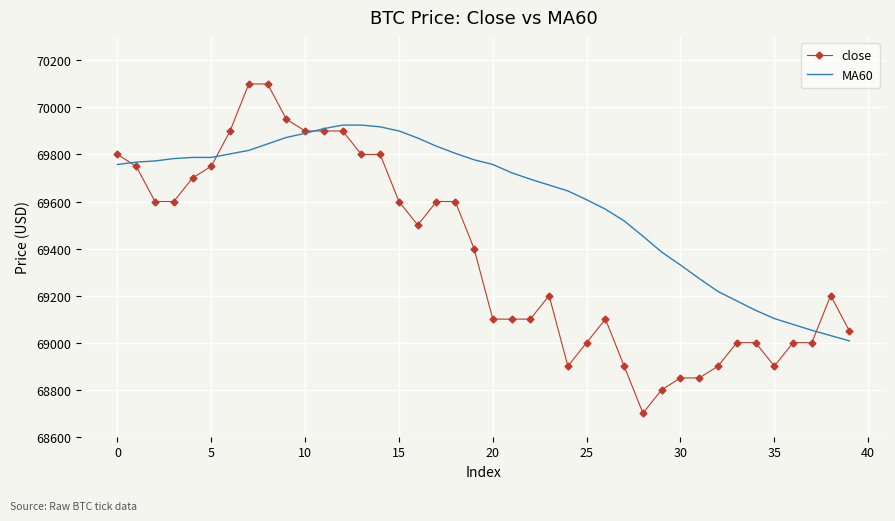

Which series has the largest range (max minus min)?

close